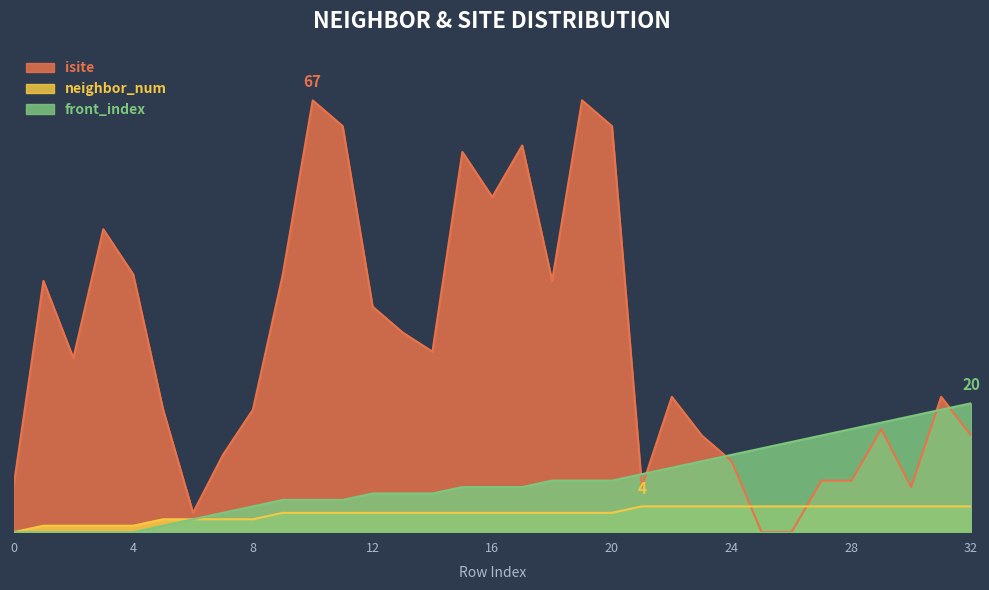

List the labels in order of front_index value, largest first.

32, 31, 30, 29, 28, 27, 26, 25, 24, 23, 22, 21, 18, 19, 20, 15, 16, 17, 12, 13, 14, 9, 10, 11, 8, 7, 6, 5, 0, 1, 2, 3, 4